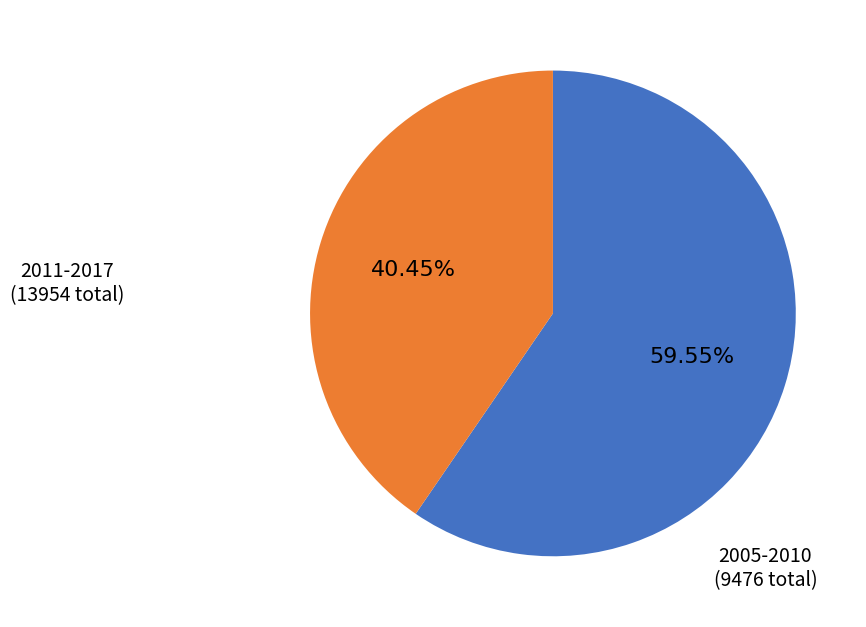

Is there a majority slice in this chart?

Yes